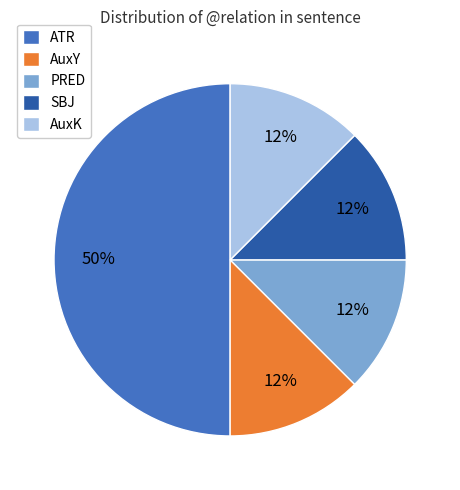

To the nearest percent, what is the average slice percentage?

20%